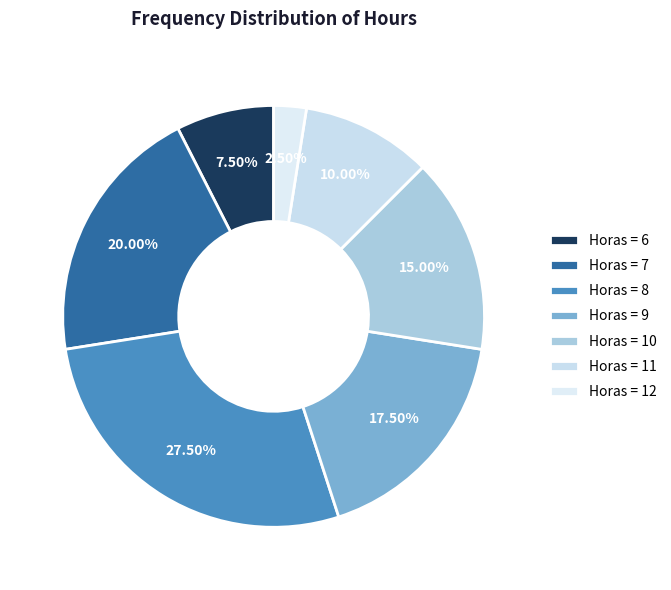

To the nearest percent, what is the average slice percentage?

14%